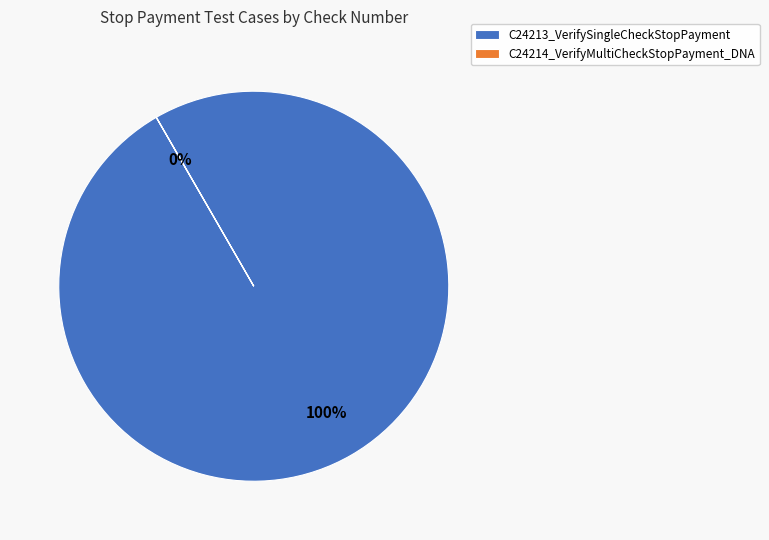

True or false: C24214_VerifyMultiCheckStopPayment_DNA accounts for 0% of the total.

True